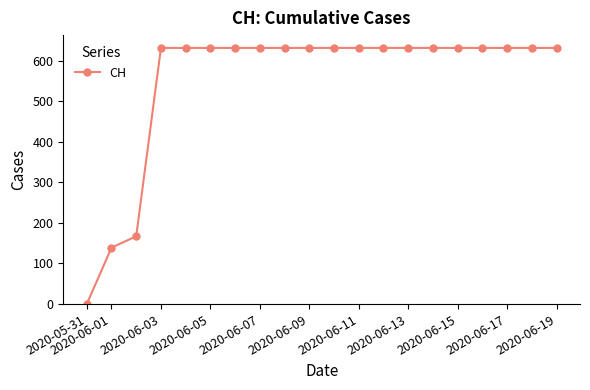

What is the sum of all values?

11033